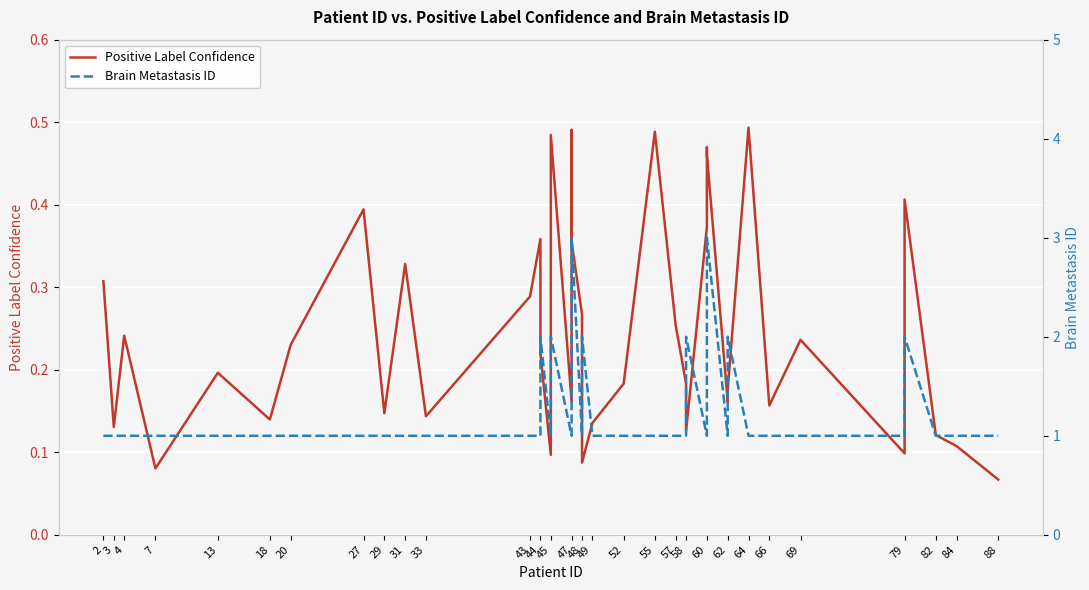

True or false: Positive Label Confidence and Brain Metastasis ID cross at least once.

False